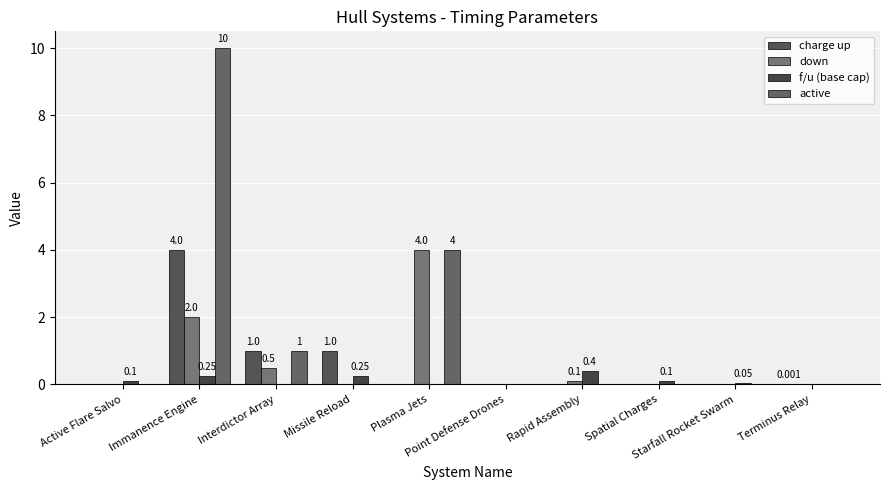

Reading left to right, what are all the values shown in this chart?

charge up: Active Flare Salvo=0.0	Immanence Engine=4.0	Interdictor Array=1.0	Missile Reload=1.0	Plasma Jets=0.0	Point Defense Drones=0.0	Rapid Assembly=0.0	Spatial Charges=0.0	Starfall Rocket Swarm=0.0	Terminus Relay=0.0
down: Active Flare Salvo=0.0	Immanence Engine=2.0	Interdictor Array=0.5	Missile Reload=0.0	Plasma Jets=4.0	Point Defense Drones=0.0	Rapid Assembly=0.1	Spatial Charges=0.0	Starfall Rocket Swarm=0.0	Terminus Relay=0.0
f/u (base cap): Active Flare Salvo=0.1	Immanence Engine=0.2	Interdictor Array=0.0	Missile Reload=0.2	Plasma Jets=0.0	Point Defense Drones=0.0	Rapid Assembly=0.4	Spatial Charges=0.1	Starfall Rocket Swarm=0.1	Terminus Relay=0.0
active: Active Flare Salvo=0.0	Immanence Engine=10.0	Interdictor Array=1.0	Missile Reload=0.0	Plasma Jets=4.0	Point Defense Drones=0.0	Rapid Assembly=0.0	Spatial Charges=0.0	Starfall Rocket Swarm=0.0	Terminus Relay=0.0